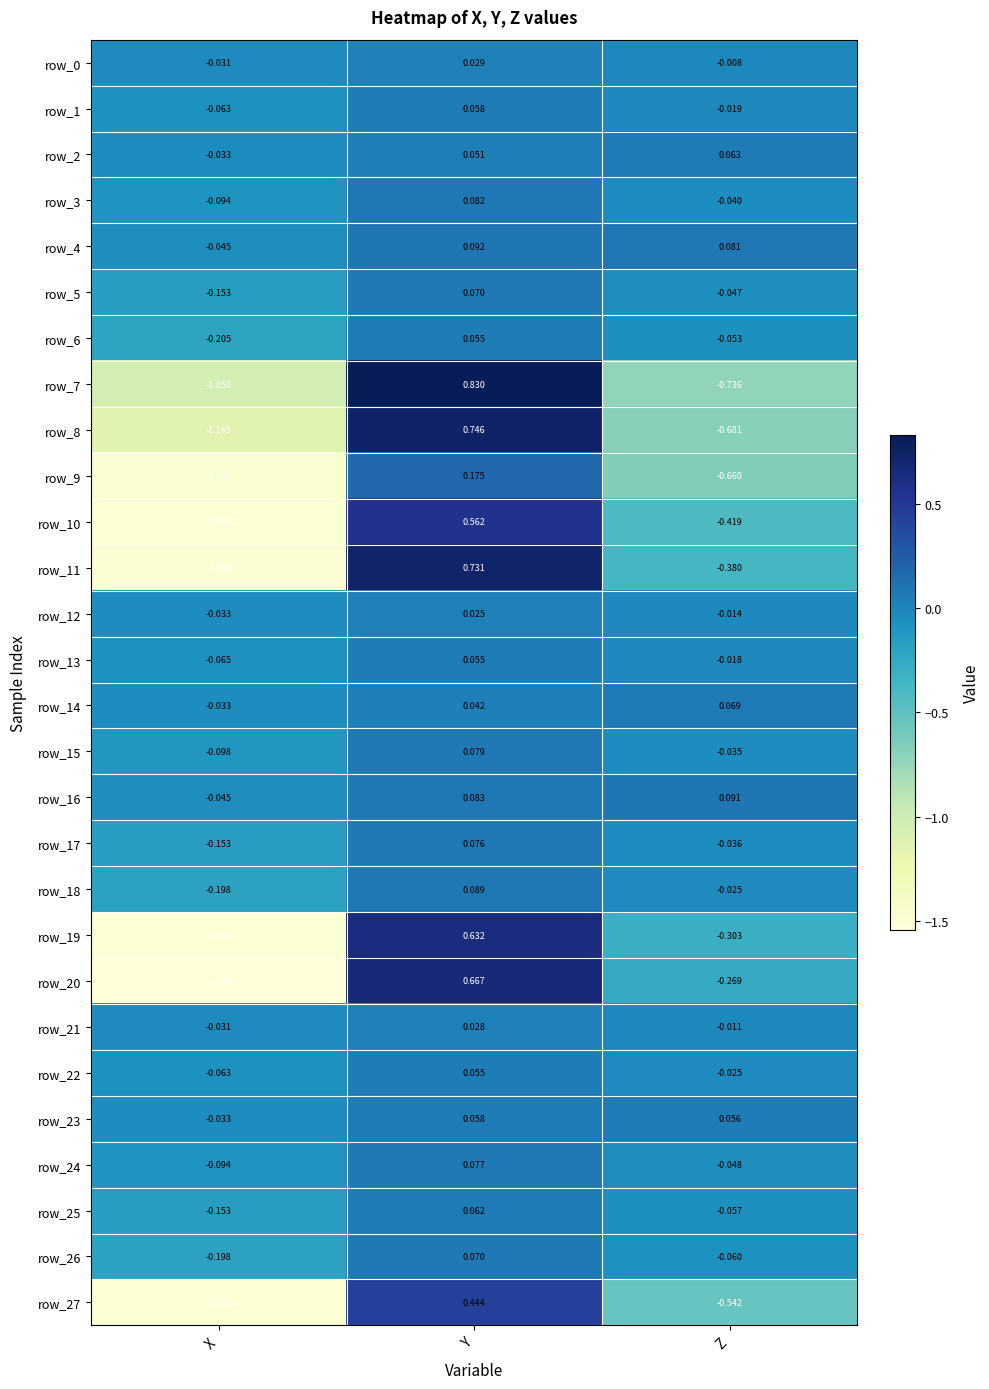

Which label corresponds to the smallest value in the chart?

X